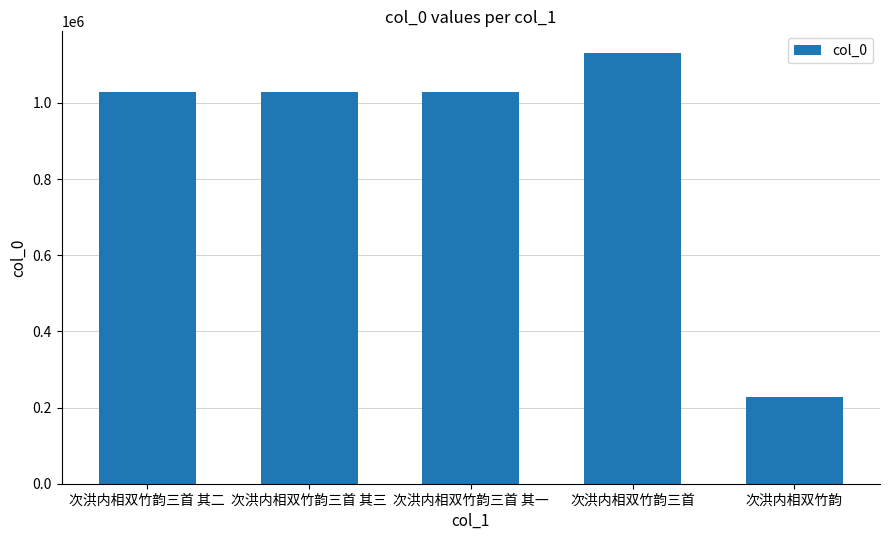

The chart shows a value of 1131579 at 次洪内相双竹韵三首. True or false?

True